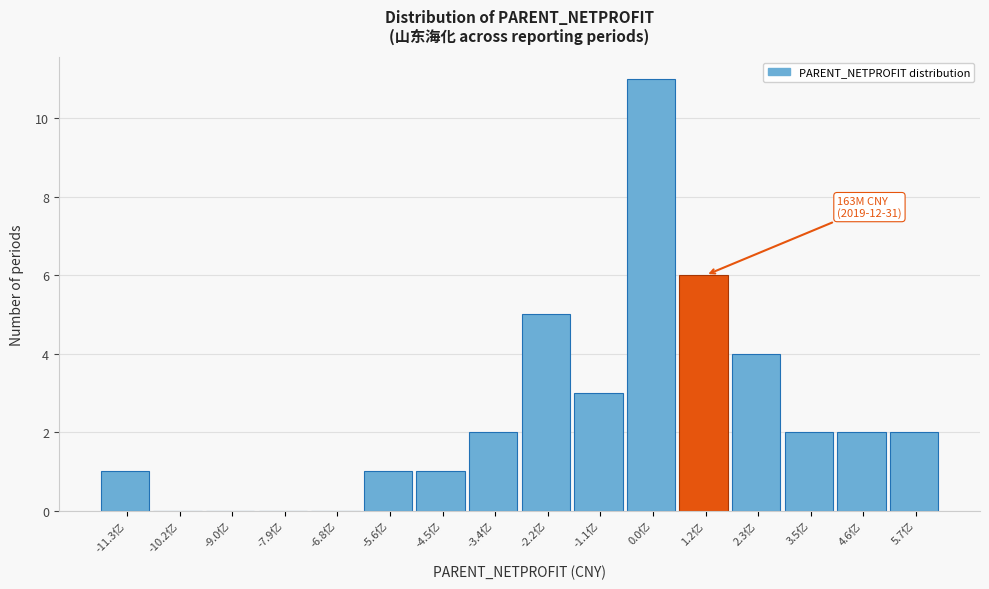

Reading right to left, list all the values displayed in this chart.

5.7亿=2	4.6亿=2	3.5亿=2	2.3亿=4	1.2亿=6	0.0亿=11	-1.1亿=3	-2.2亿=5	-3.4亿=2	-4.5亿=1	-5.6亿=1	-6.8亿=0	-7.9亿=0	-9.0亿=0	-10.2亿=0	-11.3亿=1